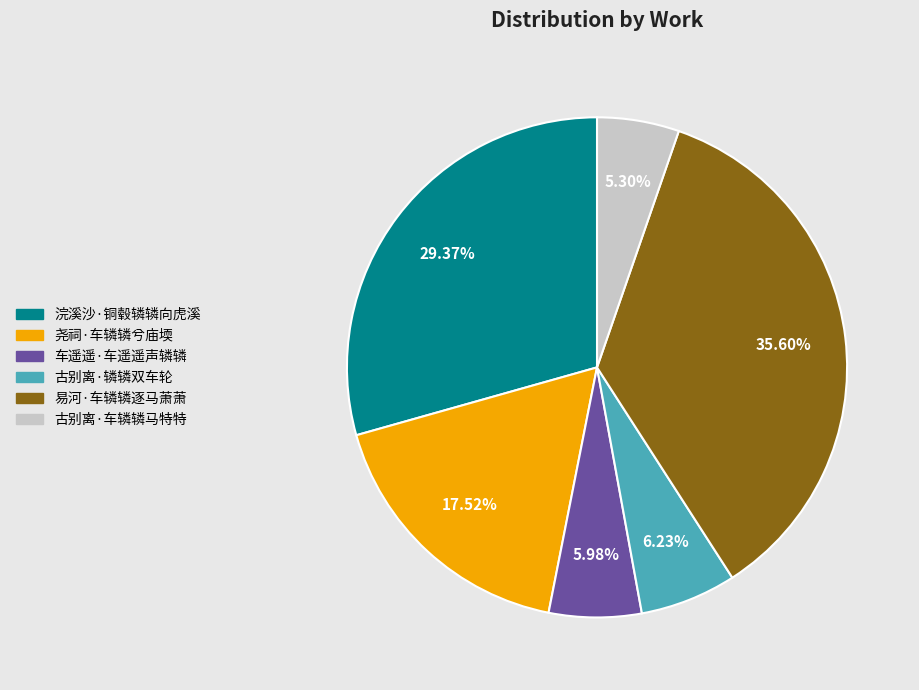

To the nearest percent, what is the combined percentage of 浣溪沙·铜毂辚辚向虎溪 and 易河·车辚辚逐马萧萧?

65%